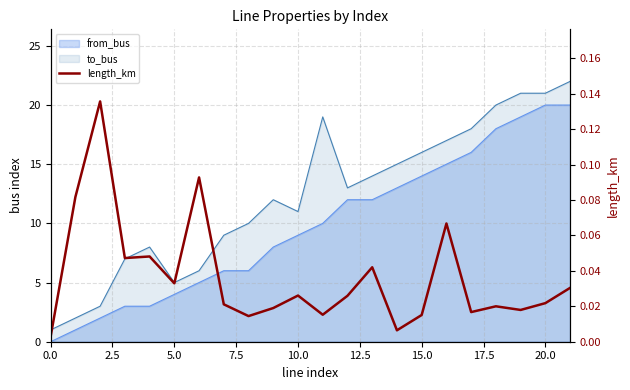

True or false: the data shows 0.0 at 19.

False